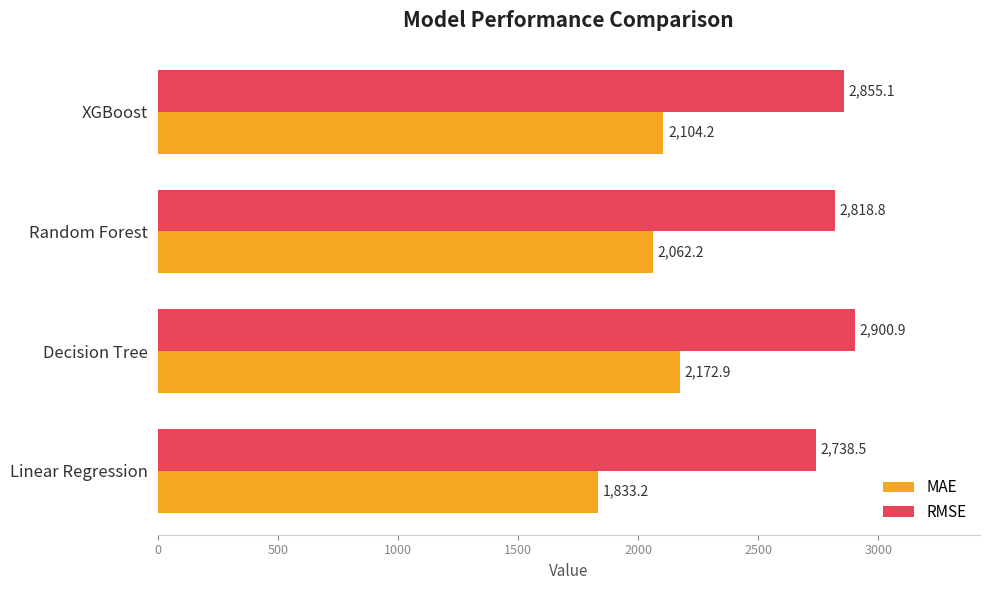

Rank the categories by MAE value from lowest to highest.

Linear Regression, Random Forest, XGBoost, Decision Tree